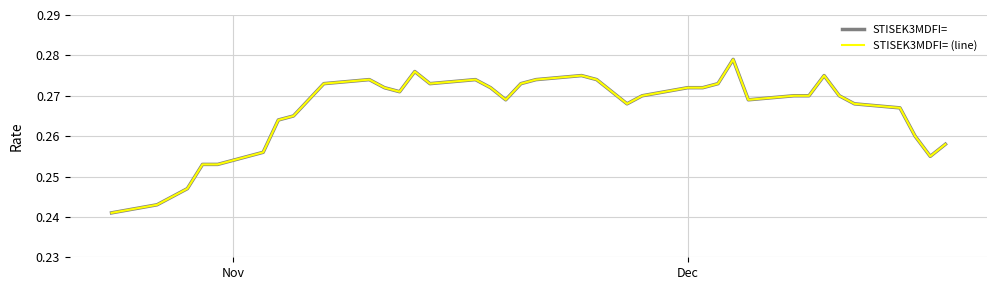

What is the minimum value for STISEK3MDFI= (line)?

0.2